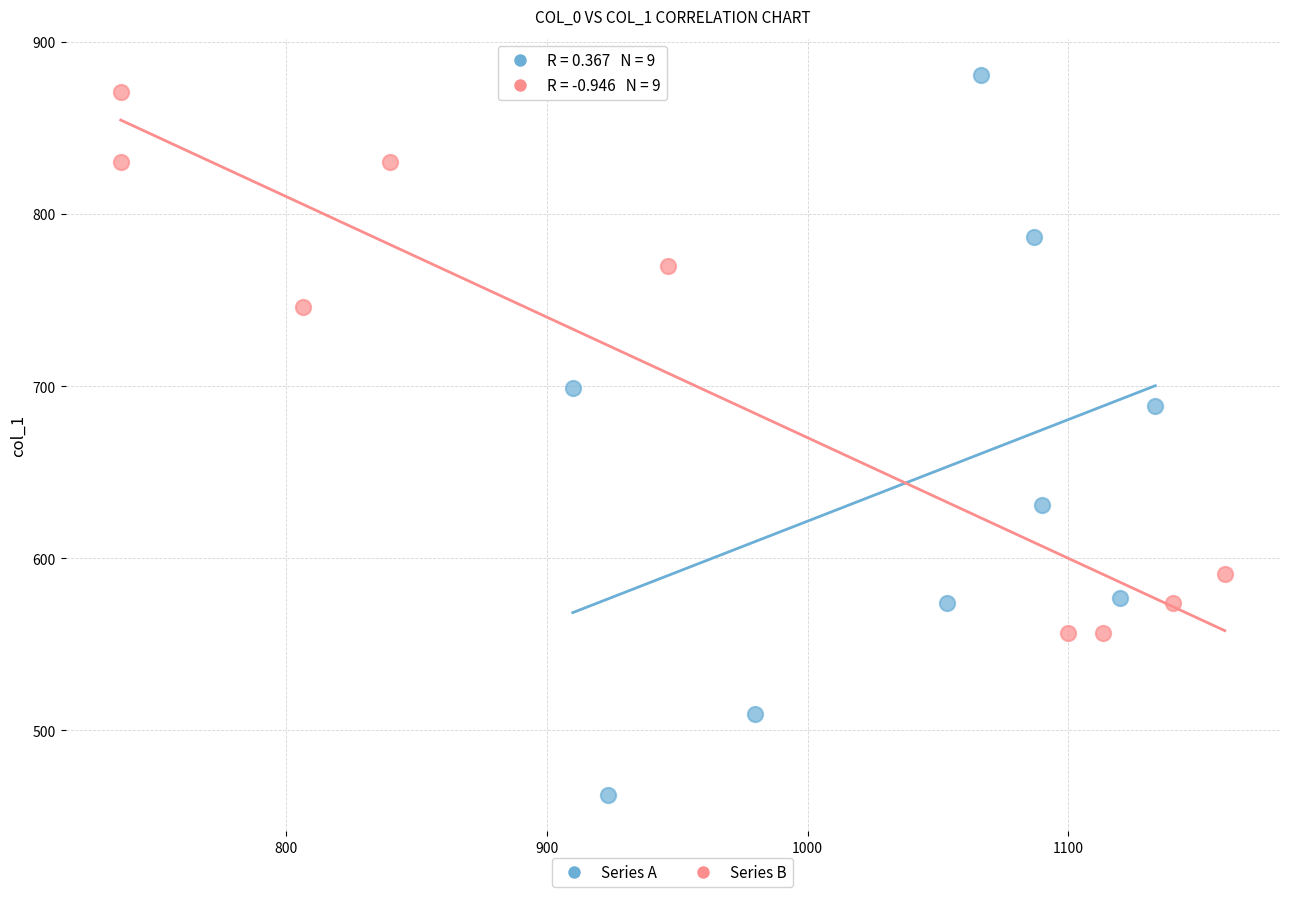

Which series contains the lowest Y value?

Series A